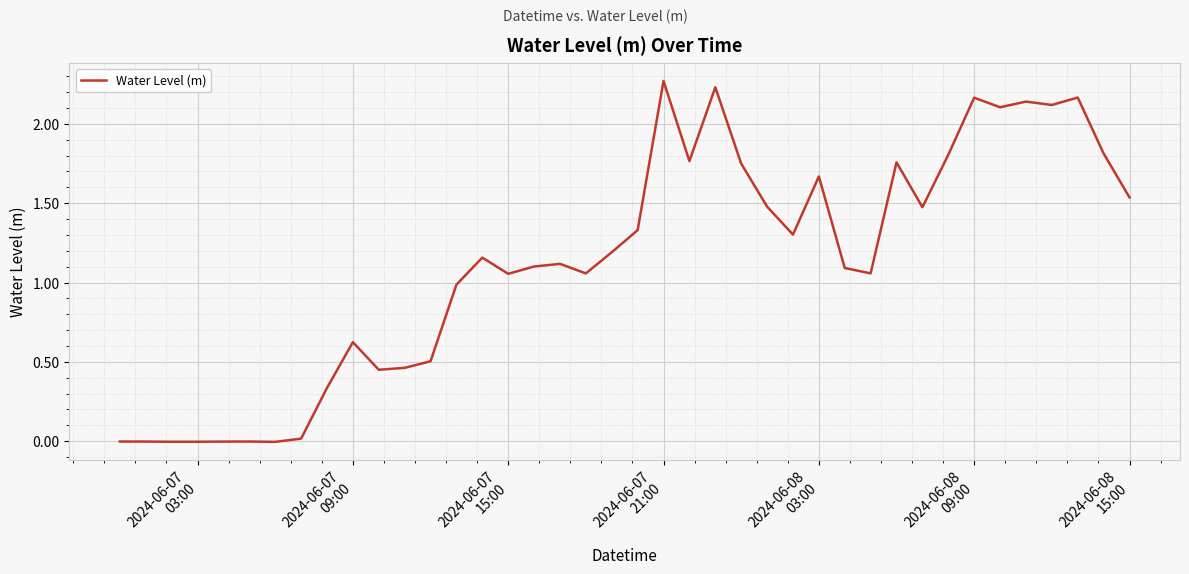

What is the greatest value displayed?

2.3